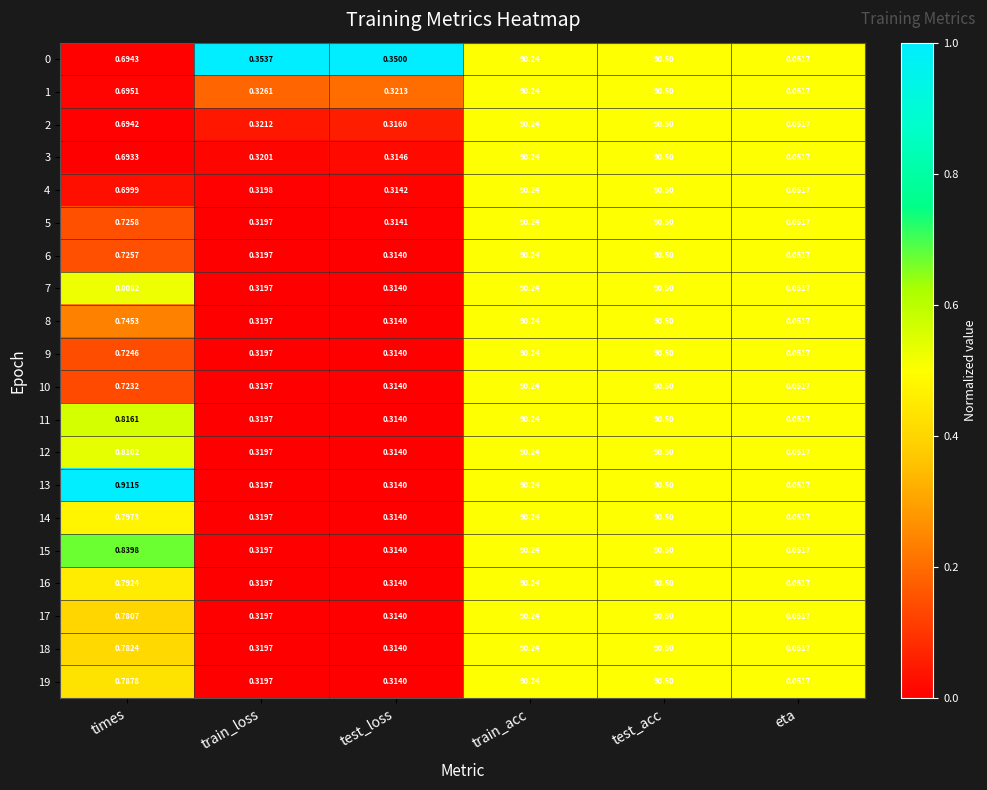

Is the value of 10 at eta greater than the value of 9 at times?

No